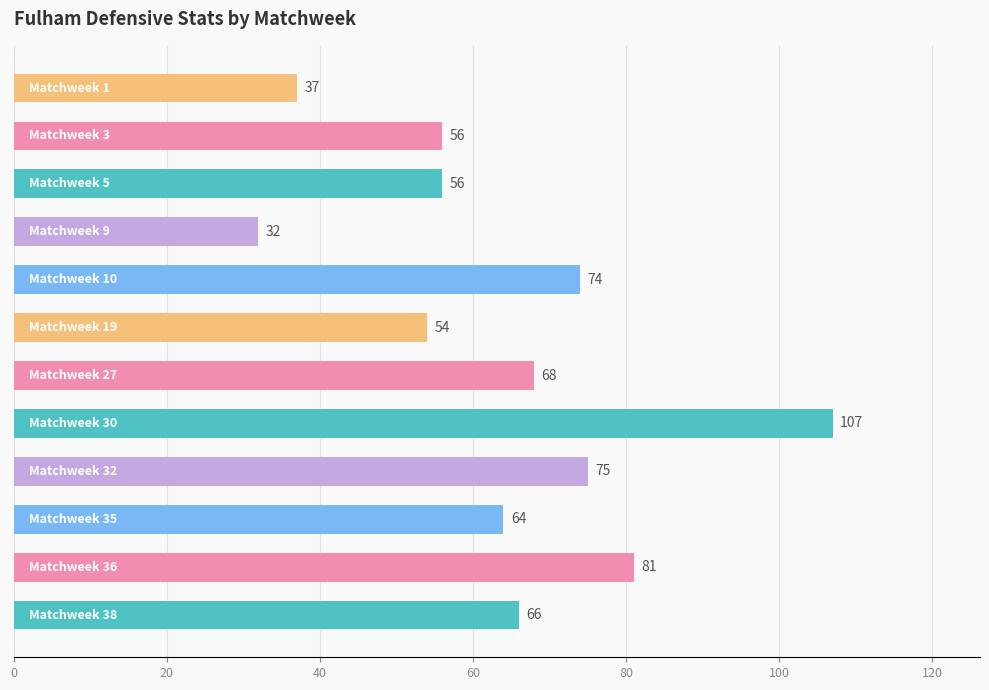

What is the average value?

64